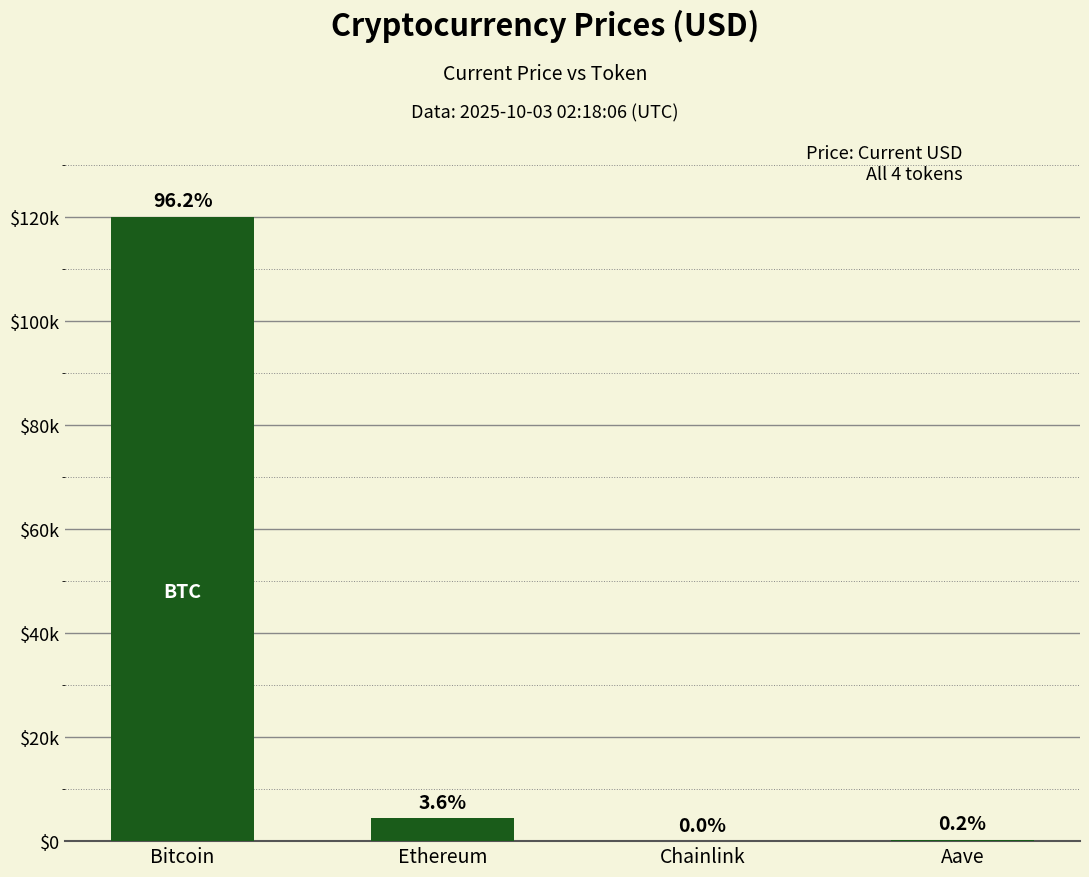

The value at Ethereum is 1468.2. True or false?

False